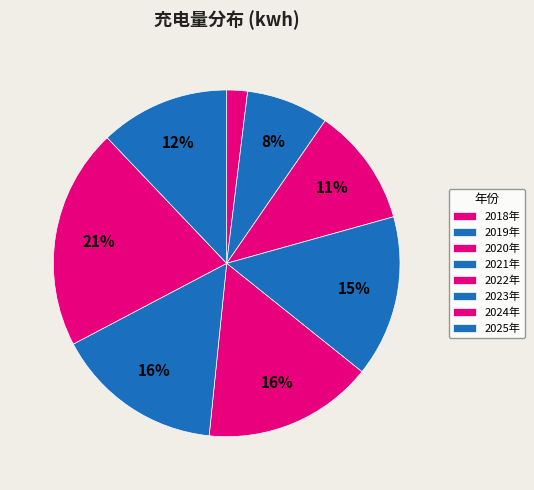

To the nearest percent, what percentage of the pie is 2024年?

21%